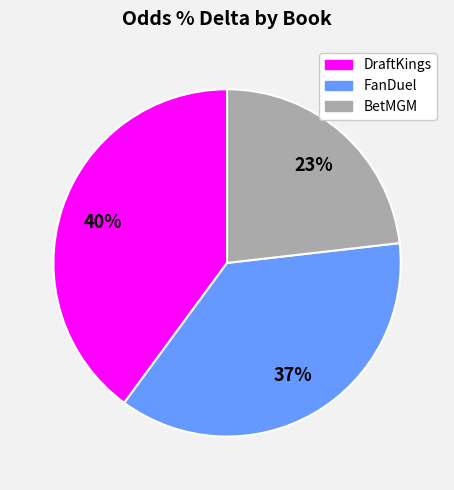

How many slices are in this pie chart?

3